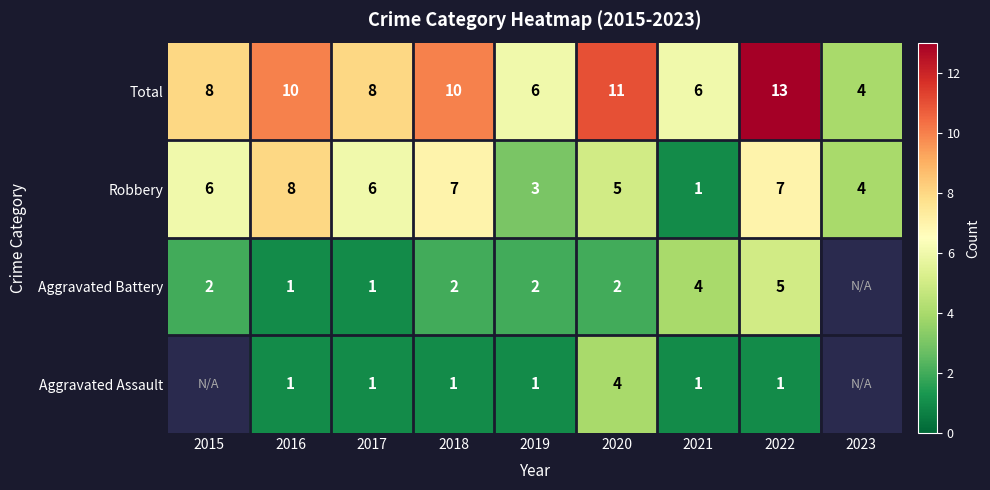

How many values in the Robbery series exceed 6?

3